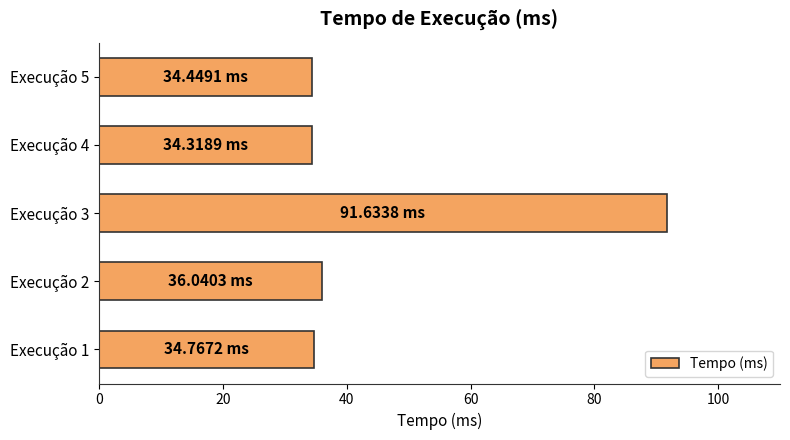

How many bars are there in total?

5